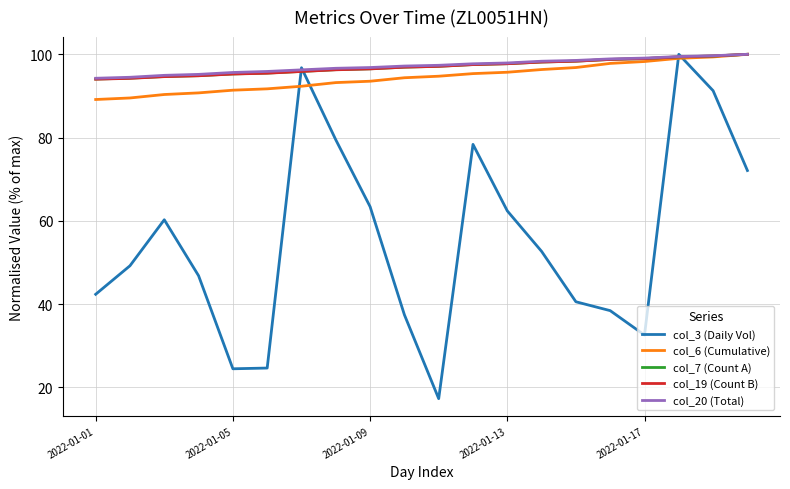

What are all the series names shown in the legend?

col_3 (Daily Vol), col_6 (Cumulative), col_7 (Count A), col_19 (Count B), col_20 (Total)